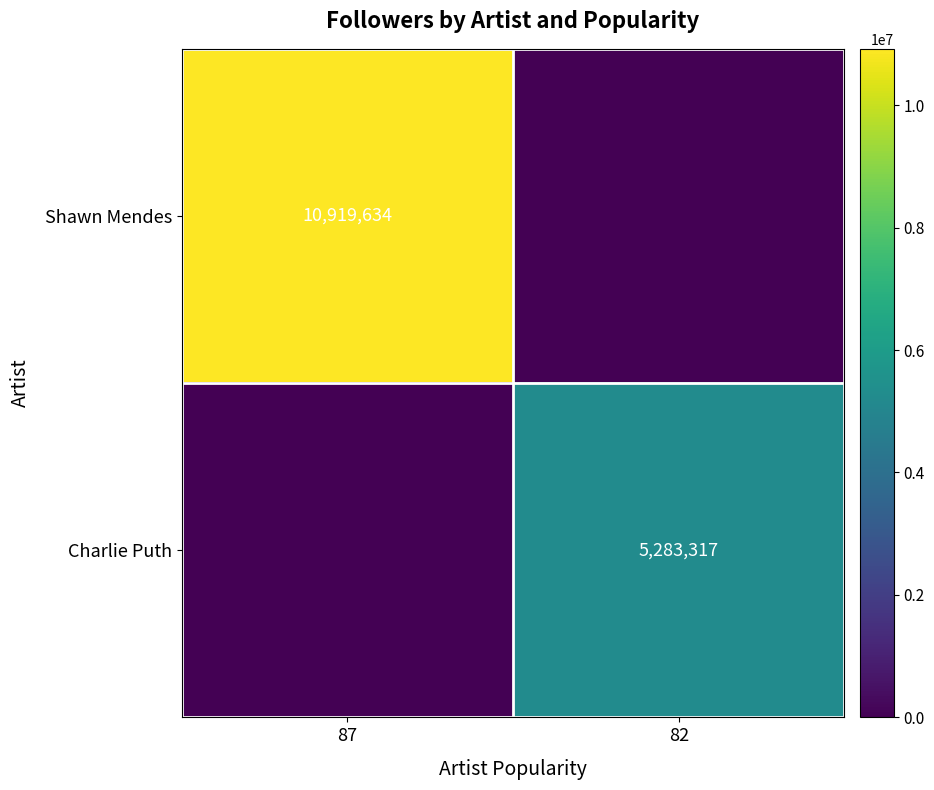

Count the Charlie Puth values in the range 0 to 5283317.

2